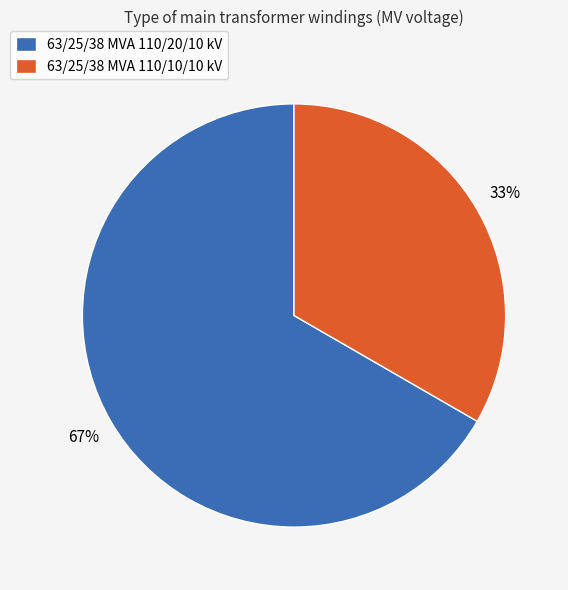

To the nearest percent, what is the combined percentage of 63/25/38 MVA 110/20/10 kV and 63/25/38 MVA 110/10/10 kV?

100%